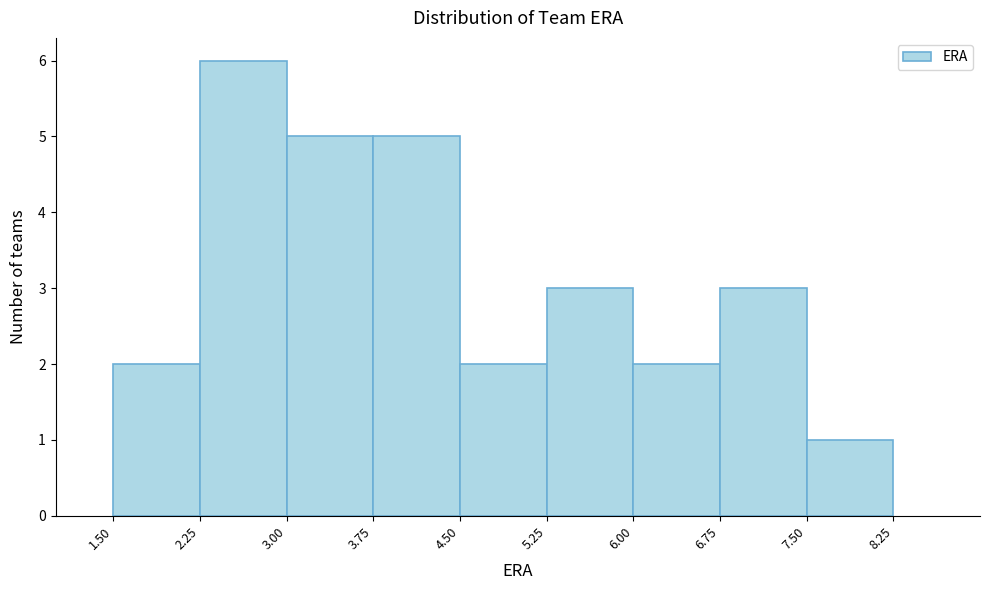

Reading left to right, list every bar in this chart as the range it spans on the x-axis followed by its height. The values are not printed on the chart, so give them approximately, as read against the axis.

1.50 to 2.25: 2
2.25 to 3.00: 6
3.00 to 3.75: 5
3.75 to 4.50: 5
4.50 to 5.25: 2
5.25 to 6.00: 3
6.00 to 6.75: 2
6.75 to 7.50: 3
7.50 to 8.25: 1